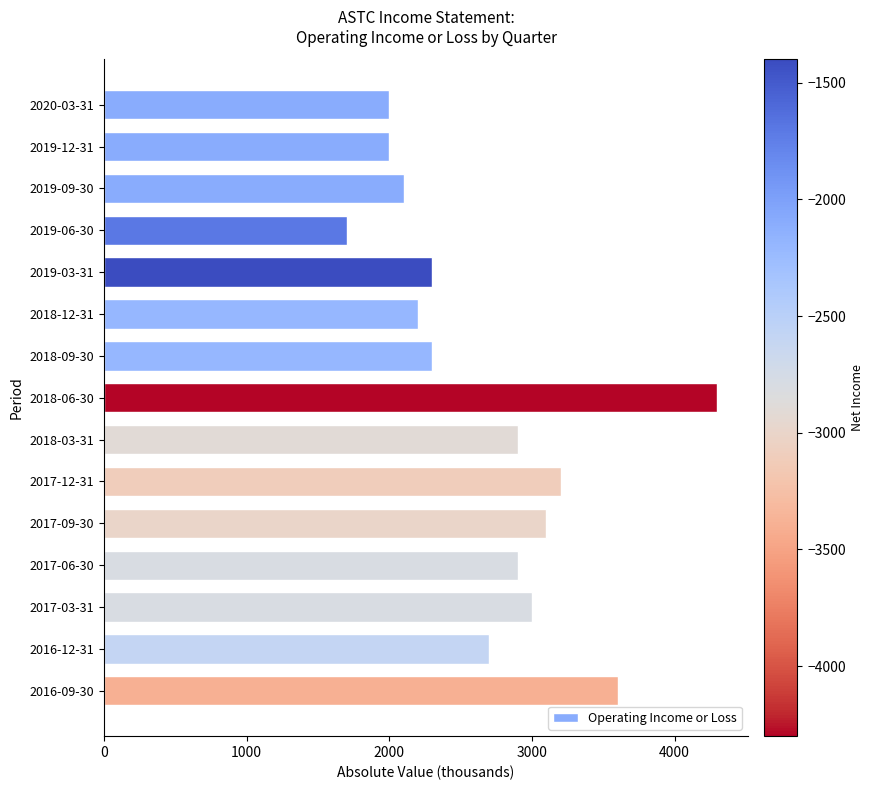

At which category does the chart reach its minimum across all series?

2019-06-30